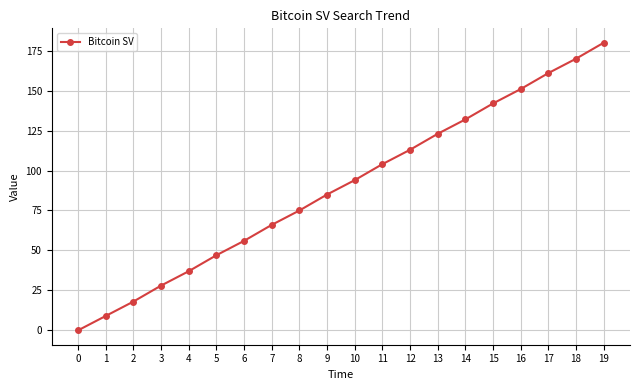

Reading right to left, what are all the values shown in this chart?

180	170	161	151	142	132	123	113	104	94	85	75	66	56	47	37	28	18	9	0